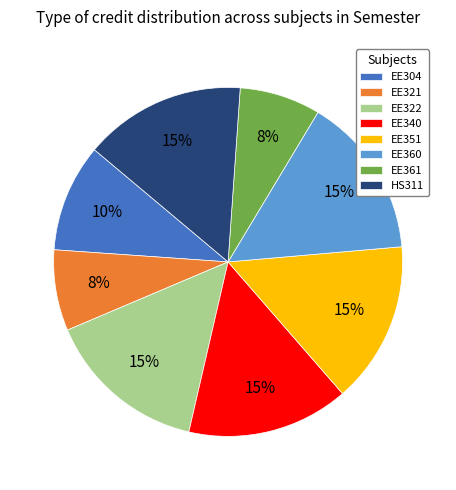

Count the number of slices in the pie.

8